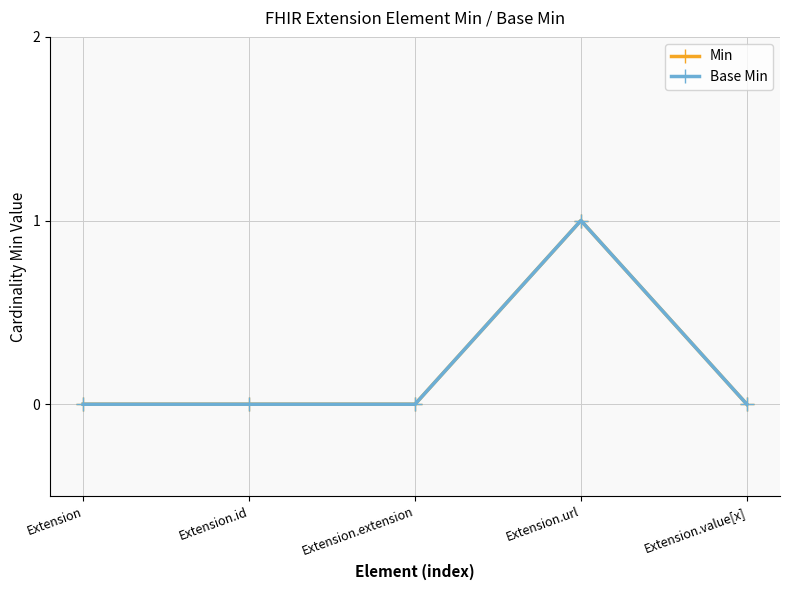

True or false: Min and Base Min cross at least once.

False